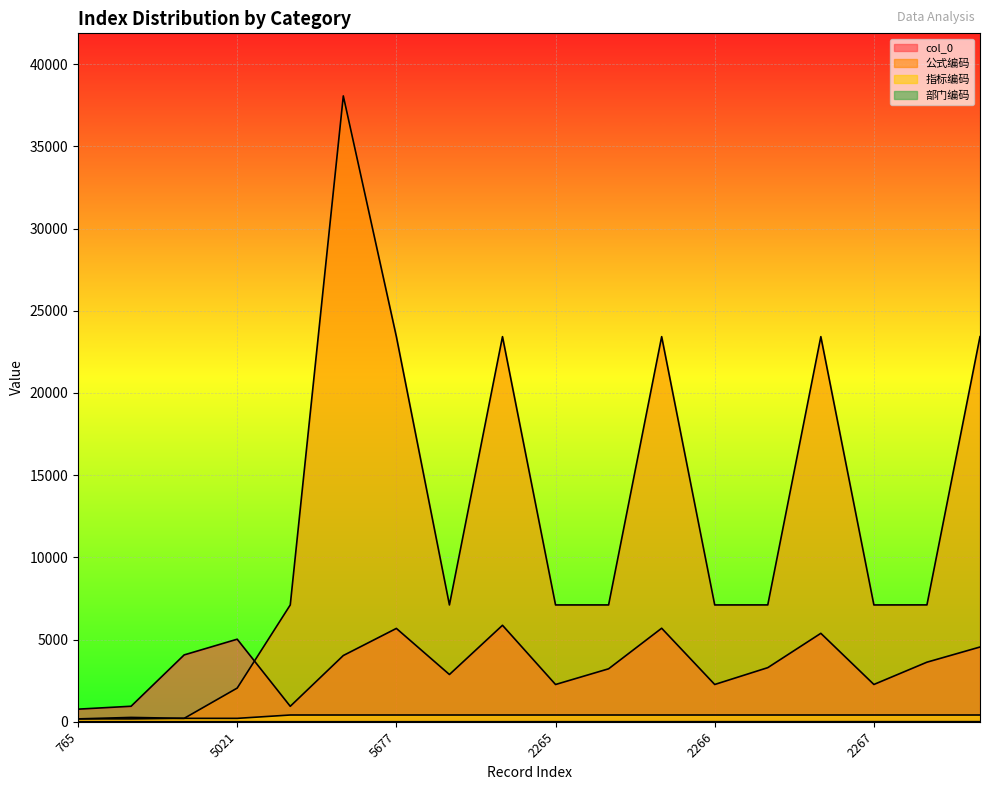

How many values in the 公式编码 series exceed 7106?

8